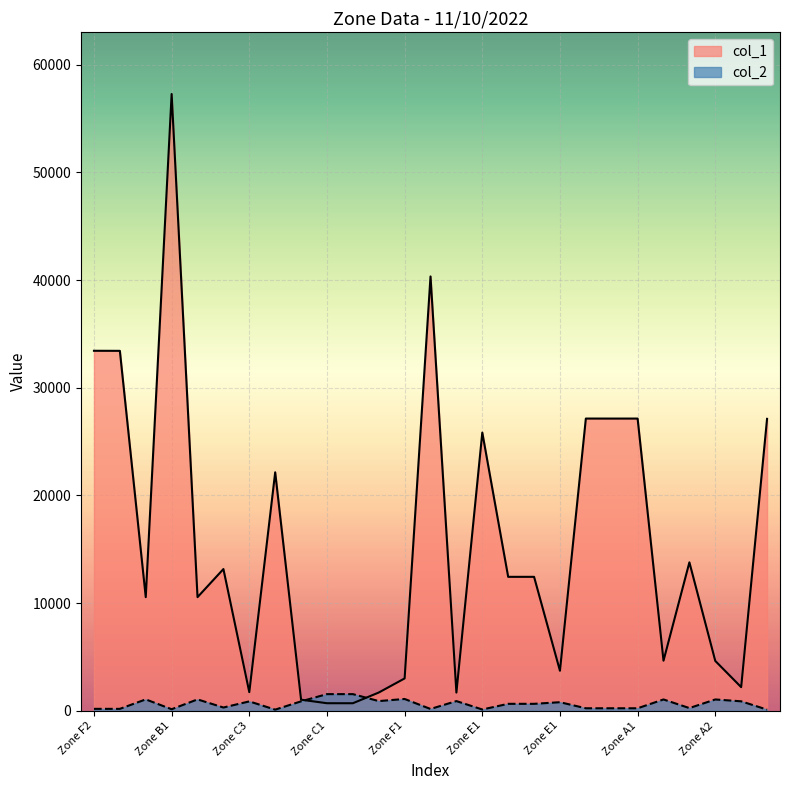

What are all the series names shown in the legend?

col_1, col_2